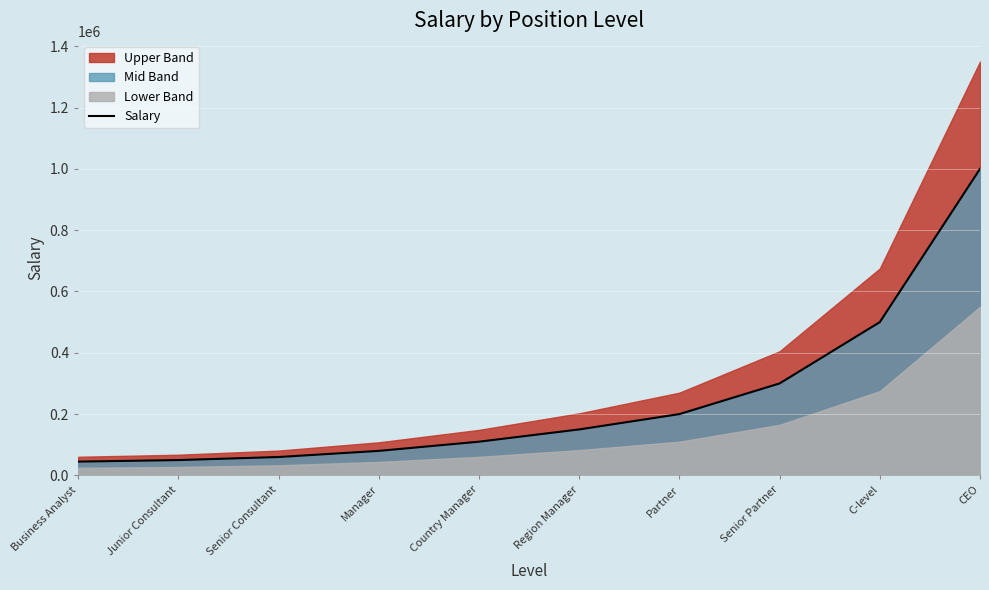

Reading right to left, what are all the values shown in this chart?

1000000	500000	300000	200000	150000	110000	80000	60000	50000	45000